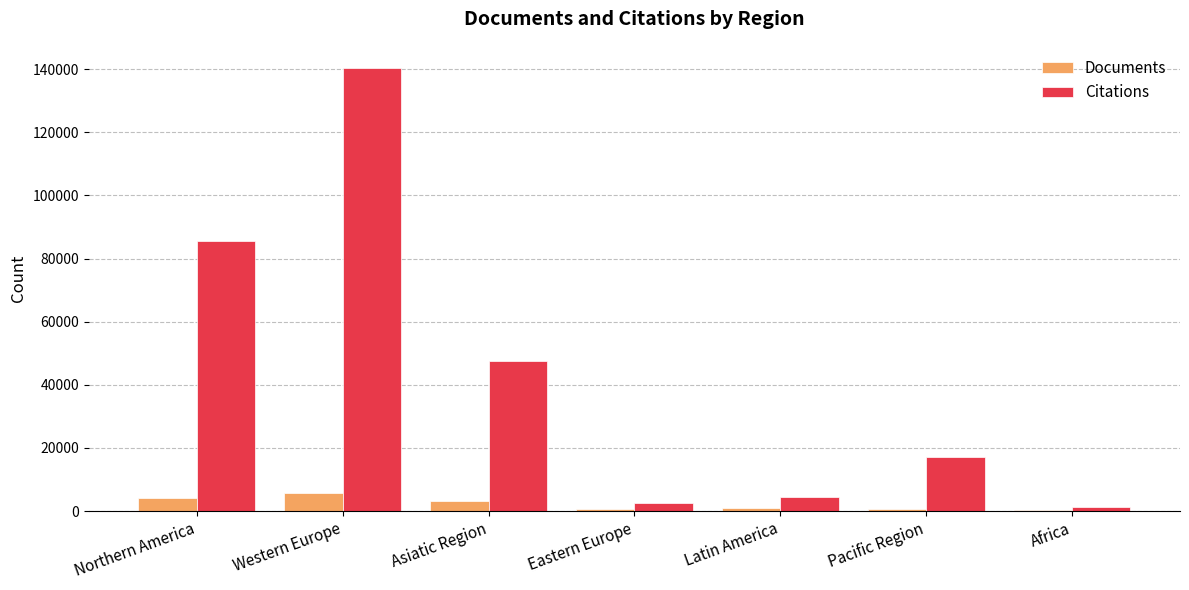

The Citations series shows 140392 at Western Europe. True or false?

True